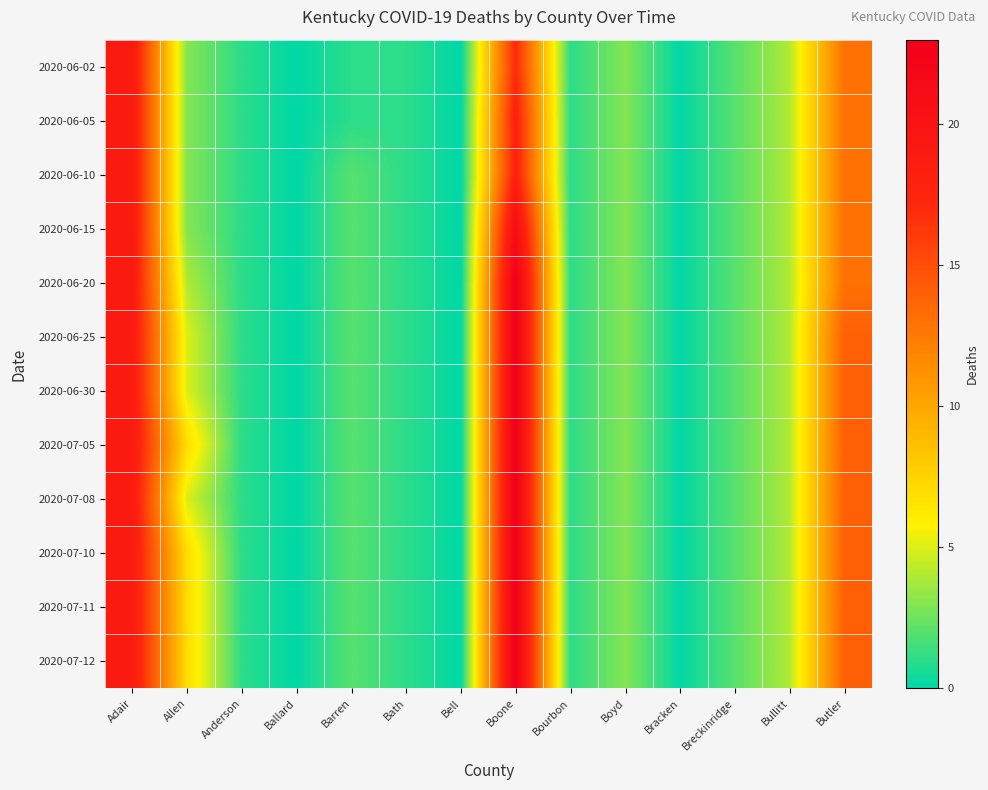

At Boone, list the series in order from smallest to largest.

2020-06-02, 2020-06-05, 2020-06-10, 2020-06-15, 2020-06-20, 2020-06-25, 2020-06-30, 2020-07-05, 2020-07-08, 2020-07-10, 2020-07-11, 2020-07-12